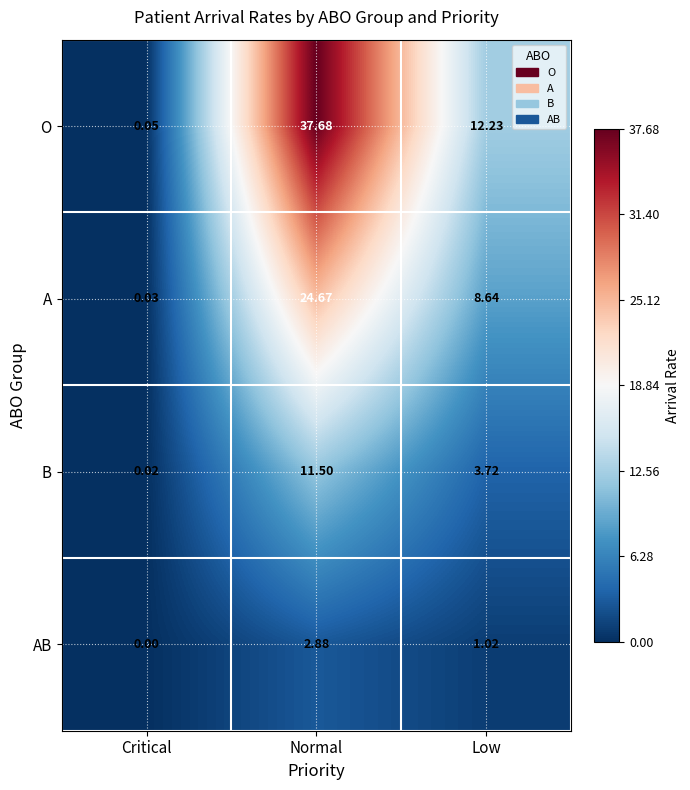

List the series in order of their peak value, highest first.

O, A, B, AB